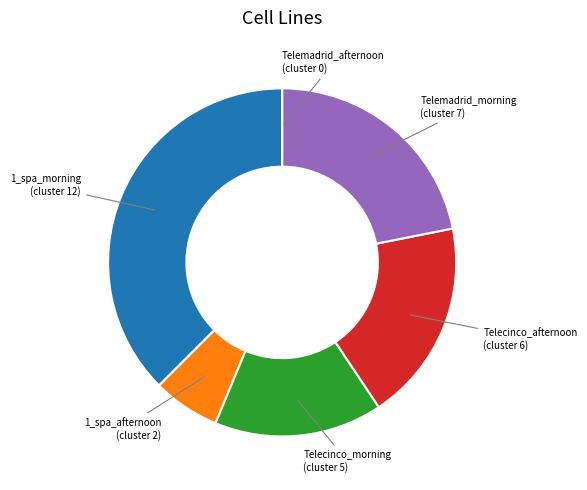

Is there any slice that represents more than half of the pie?

No